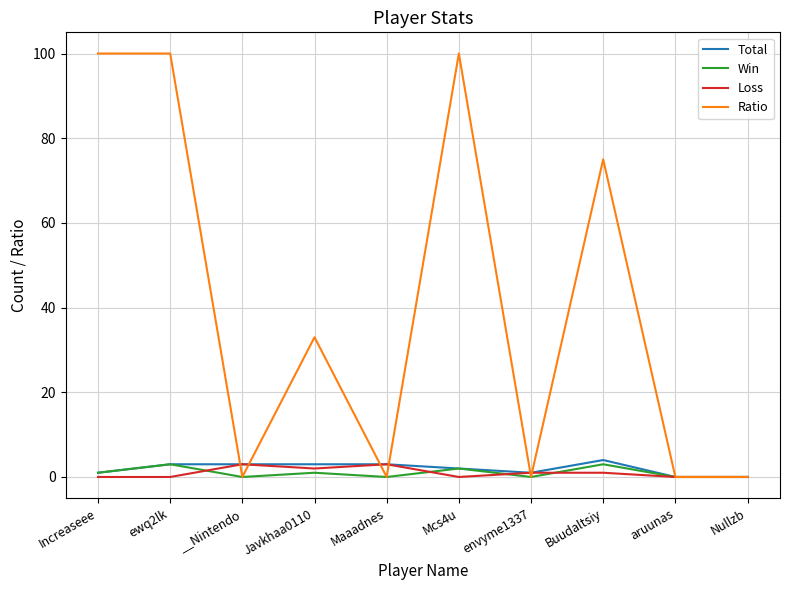

What is the difference between the maximum and minimum values in the Ratio series?

100